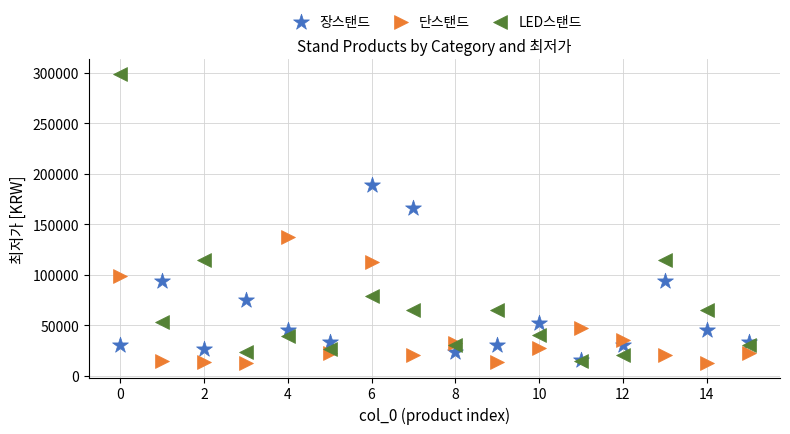

Across all series, what Y value is closest to 155825?

165750